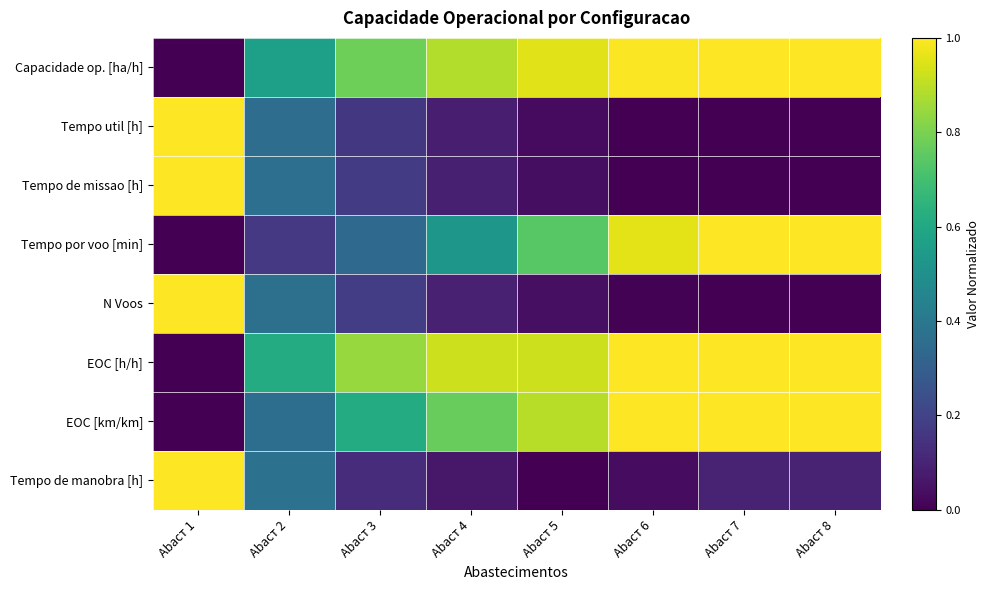

Rank the series at Abaст 8 from lowest to highest value.

Tempo util [h], Tempo de missao [h], N Voos, Tempo de manobra [h], Tempo por voo [min], Capacidade op. [ha/h], EOC [h/h], EOC [km/km]